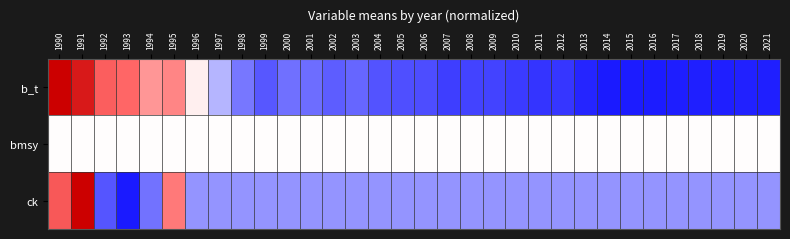

Count the number of categories in the chart.

32